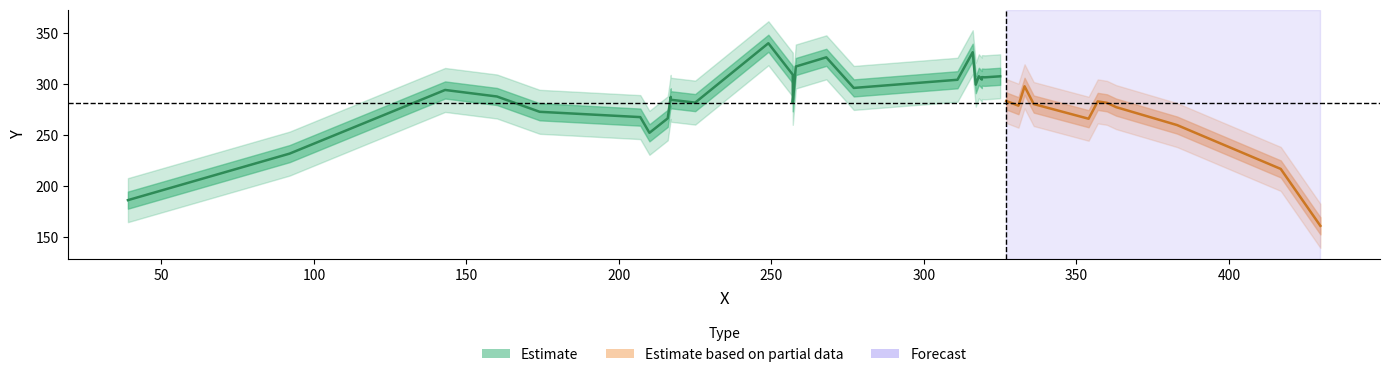

How many values are below 279?

17